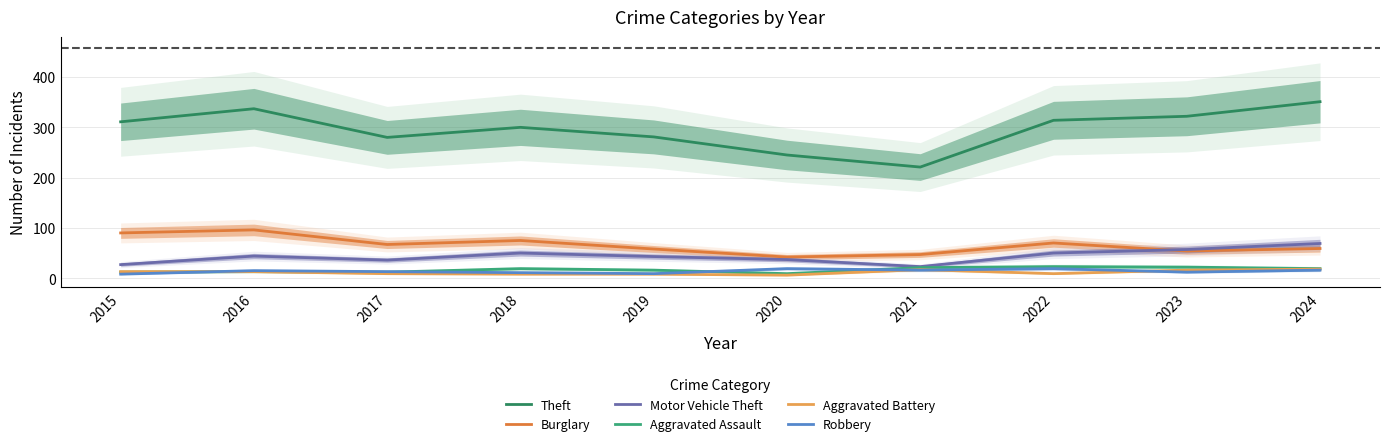

At which category is the sum across all series the highest?

2024